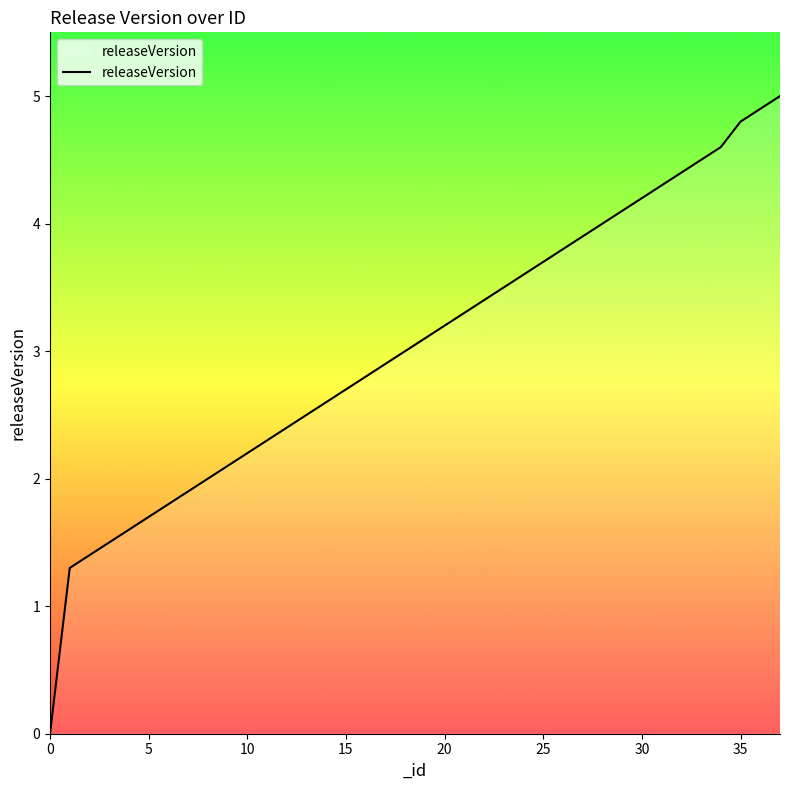

How many lines are shown in the chart?

1